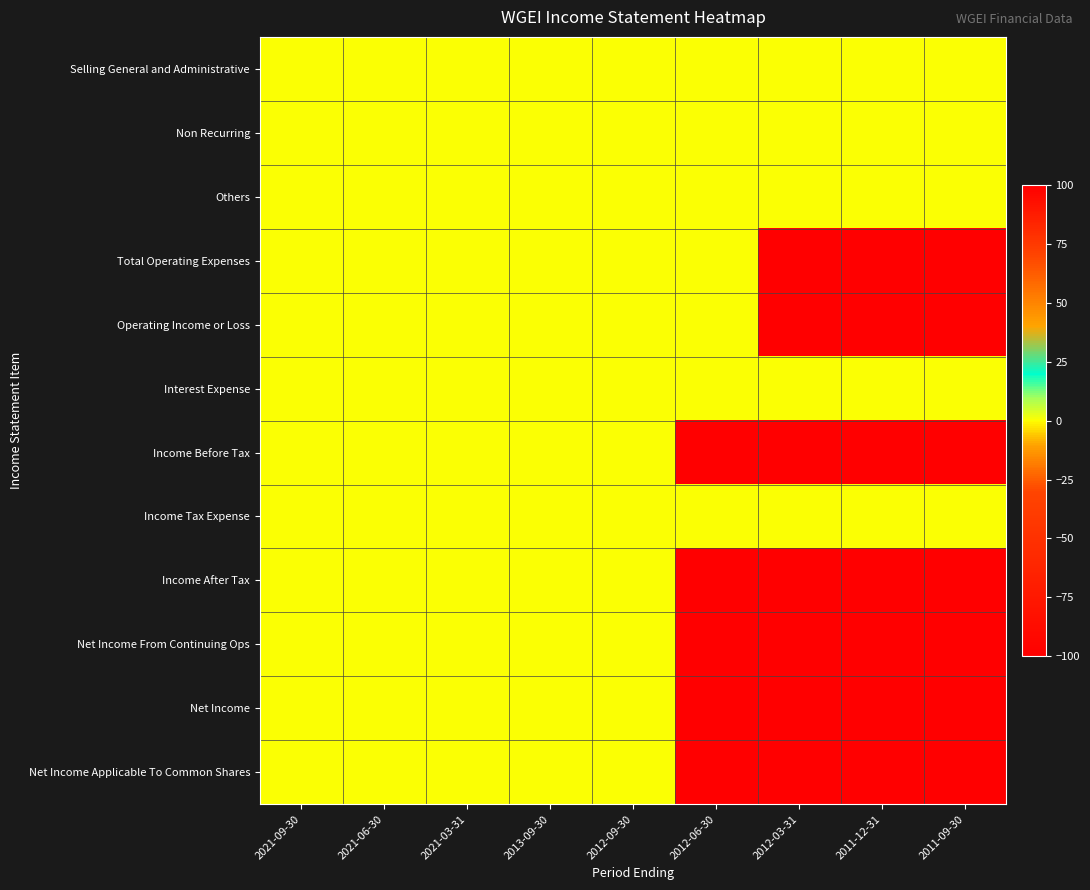

Reading right to left, extract all data points from this chart.

Selling General and Administrative: 2011-09-30=0	2011-12-31=0	2012-03-31=0	2012-06-30=0	2012-09-30=0	2013-09-30=0	2021-03-31=0	2021-06-30=0	2021-09-30=0
Non Recurring: 2011-09-30=0	2011-12-31=0	2012-03-31=0	2012-06-30=0	2012-09-30=0	2013-09-30=0	2021-03-31=0	2021-06-30=0	2021-09-30=0
Others: 2011-09-30=0	2011-12-31=0	2012-03-31=0	2012-06-30=0	2012-09-30=0	2013-09-30=0	2021-03-31=0	2021-06-30=0	2021-09-30=0
Total Operating Expenses: 2011-09-30=100	2011-12-31=100	2012-03-31=100	2012-06-30=0	2012-09-30=0	2013-09-30=0	2021-03-31=0	2021-06-30=0	2021-09-30=0
Operating Income or Loss: 2011-09-30=-100	2011-12-31=-100	2012-03-31=-100	2012-06-30=0	2012-09-30=0	2013-09-30=0	2021-03-31=0	2021-06-30=0	2021-09-30=0
Interest Expense: 2011-09-30=0	2011-12-31=0	2012-03-31=0	2012-06-30=0	2012-09-30=0	2013-09-30=0	2021-03-31=0	2021-06-30=0	2021-09-30=0
Income Before Tax: 2011-09-30=-100	2011-12-31=-100	2012-03-31=-100	2012-06-30=-100	2012-09-30=0	2013-09-30=0	2021-03-31=0	2021-06-30=0	2021-09-30=0
Income Tax Expense: 2011-09-30=0	2011-12-31=0	2012-03-31=0	2012-06-30=0	2012-09-30=0	2013-09-30=0	2021-03-31=0	2021-06-30=0	2021-09-30=0
Income After Tax: 2011-09-30=-100	2011-12-31=-100	2012-03-31=-100	2012-06-30=-100	2012-09-30=0	2013-09-30=0	2021-03-31=0	2021-06-30=0	2021-09-30=0
Net Income From Continuing Ops: 2011-09-30=-100	2011-12-31=-100	2012-03-31=-100	2012-06-30=-100	2012-09-30=0	2013-09-30=0	2021-03-31=0	2021-06-30=0	2021-09-30=0
Net Income: 2011-09-30=-100	2011-12-31=-100	2012-03-31=-100	2012-06-30=-100	2012-09-30=0	2013-09-30=0	2021-03-31=0	2021-06-30=0	2021-09-30=0
Net Income Applicable To Common Shares: 2011-09-30=-100	2011-12-31=-100	2012-03-31=-100	2012-06-30=-100	2012-09-30=0	2013-09-30=0	2021-03-31=0	2021-06-30=0	2021-09-30=0